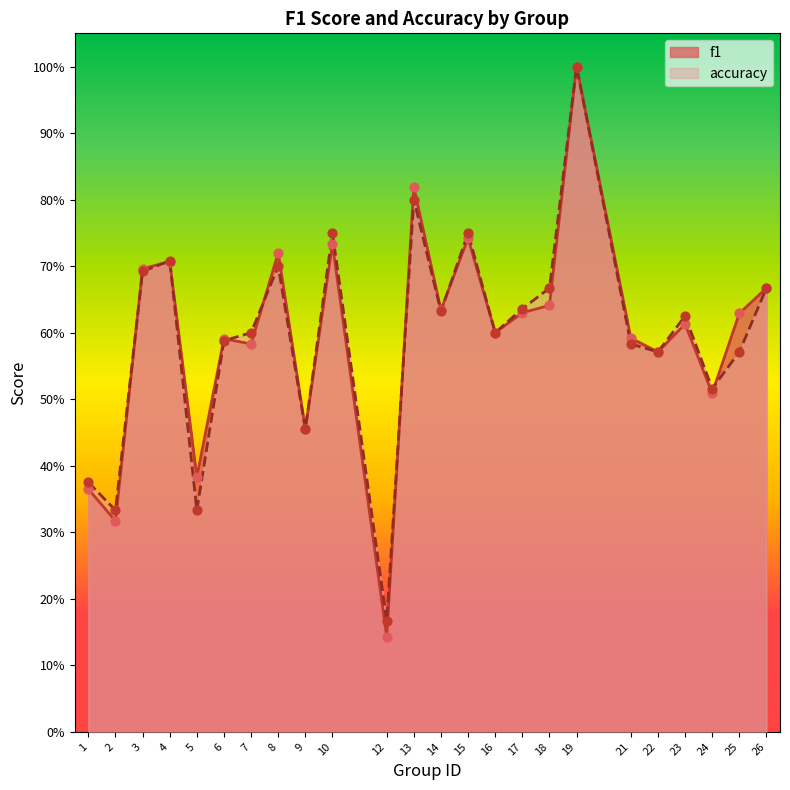

Is the value of accuracy at 15 greater than the value of f1 at 16?

Yes